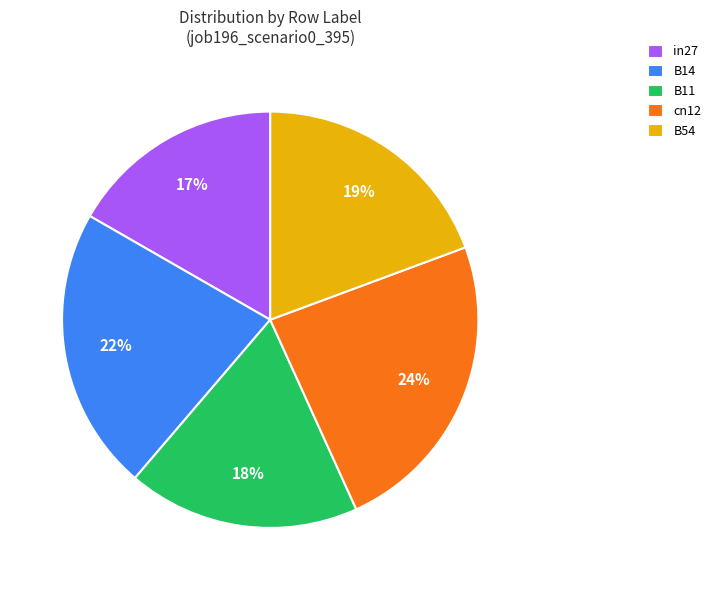

Which slice is the largest?

cn12